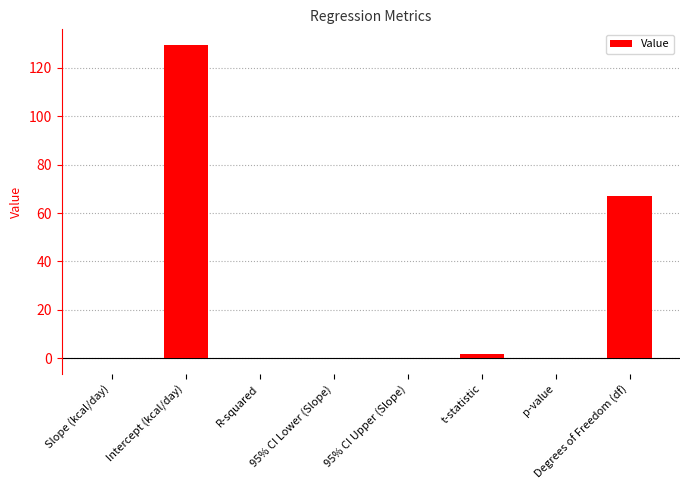

At which category does the chart reach its peak across all series?

Intercept (kcal/day)